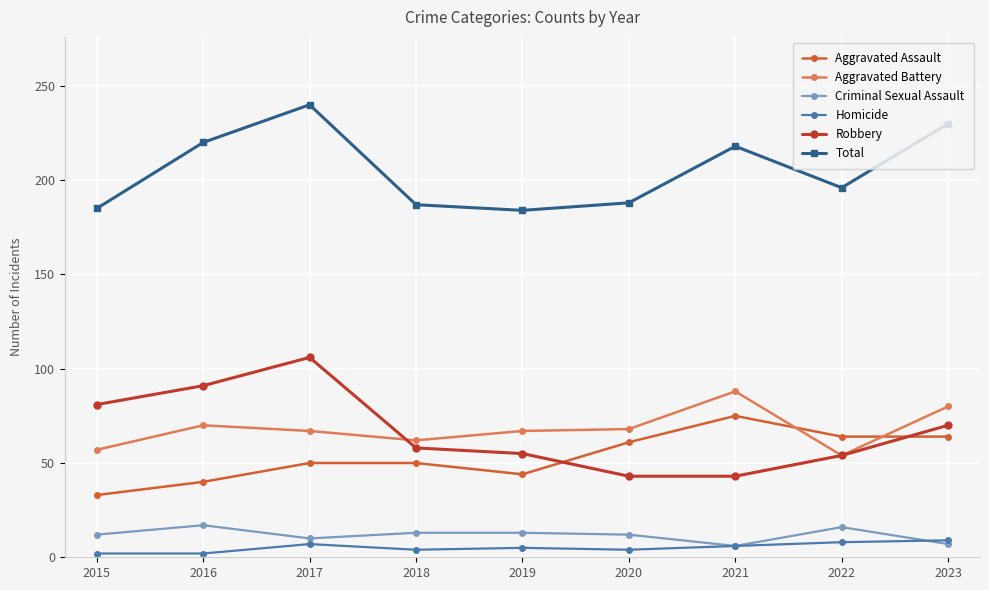

True or false: Robbery and Criminal Sexual Assault intersect in this chart.

False